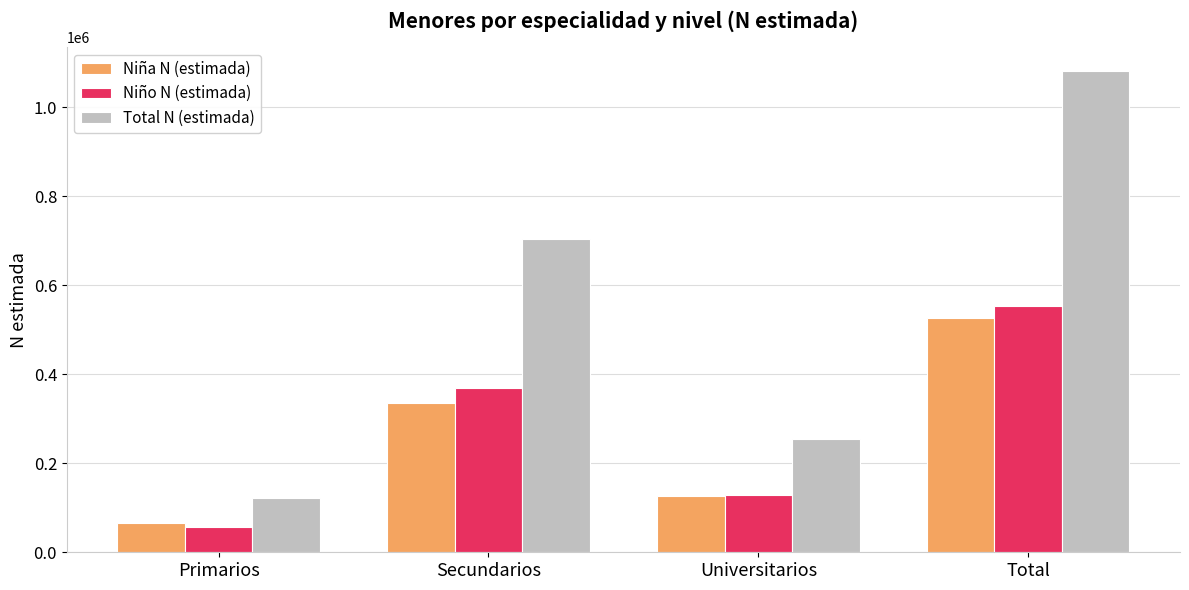

What position from the left is Secundarios?

2